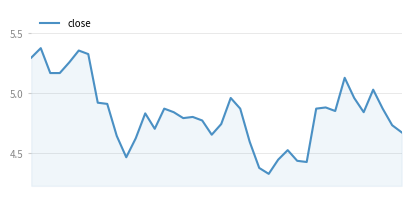

True or false: the data has more than 2 interior local peaks.

True